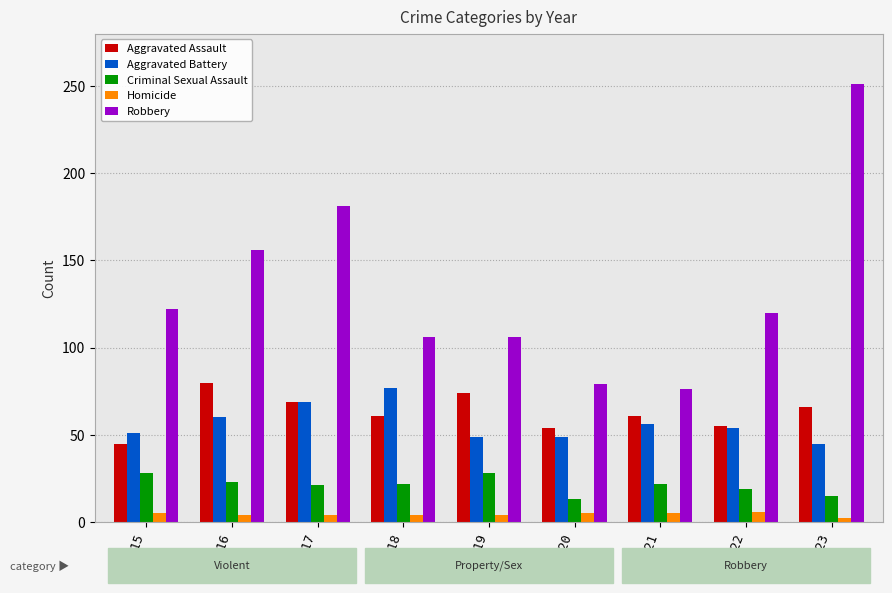

Which category has the highest value across all series?

2023